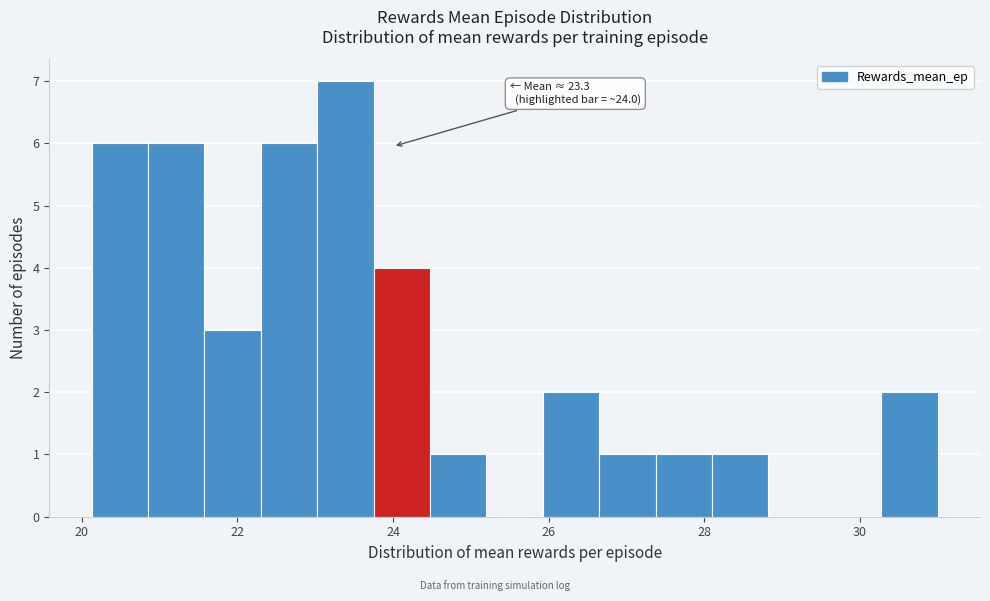

Around what value on the x-axis is the tallest bar? Give the approximate position of its centre, as read against the axis.

23.4